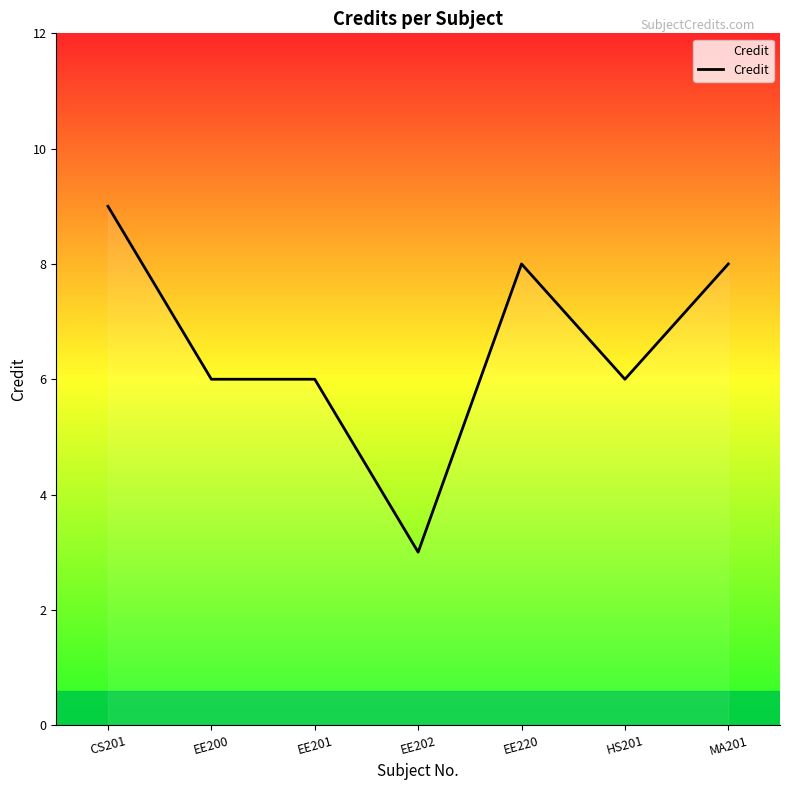

Count the number of categories in the chart.

7